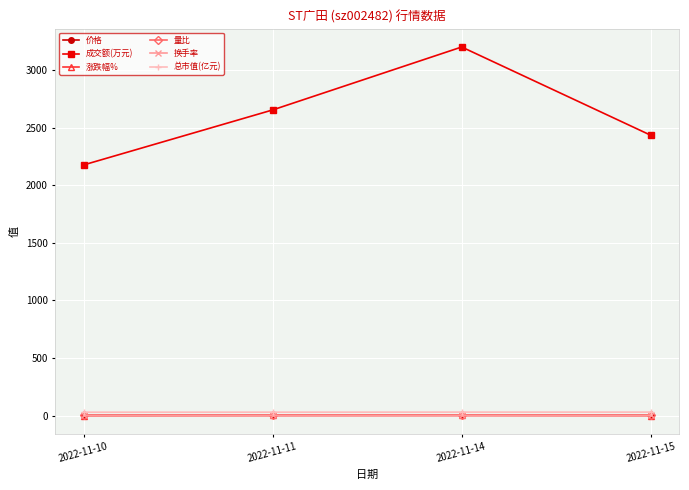

Which series has the largest range (max minus min)?

成交额(万元)